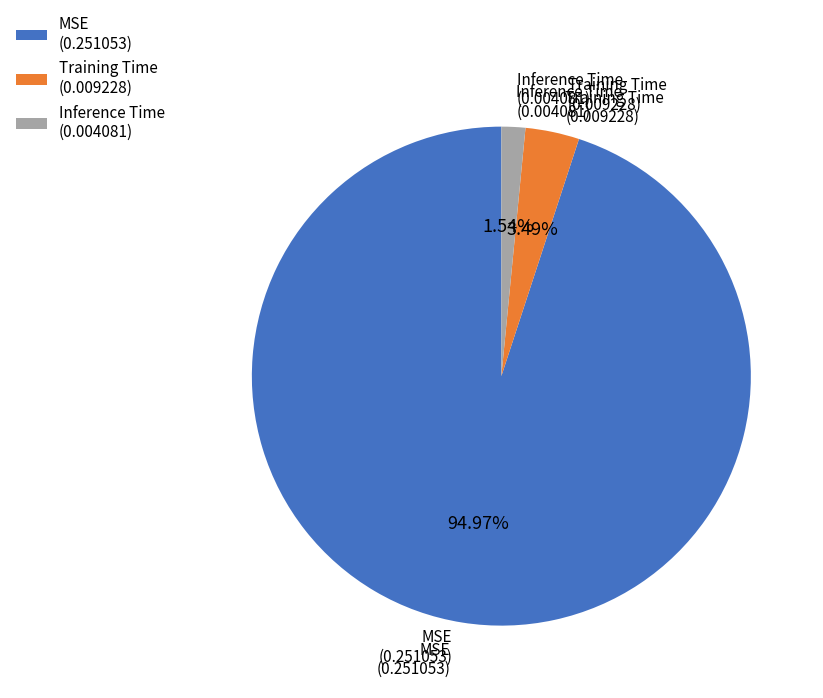

What percentage is the Training Time slice, to the nearest percent?

3%